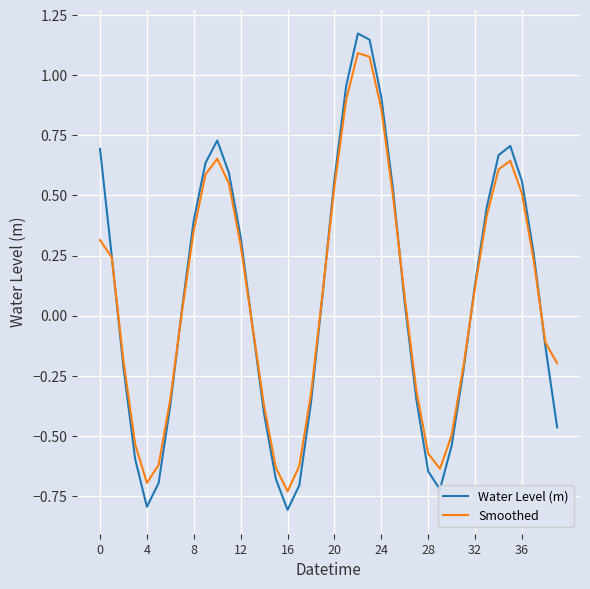

What is the minimum value shown in the chart?

-0.8